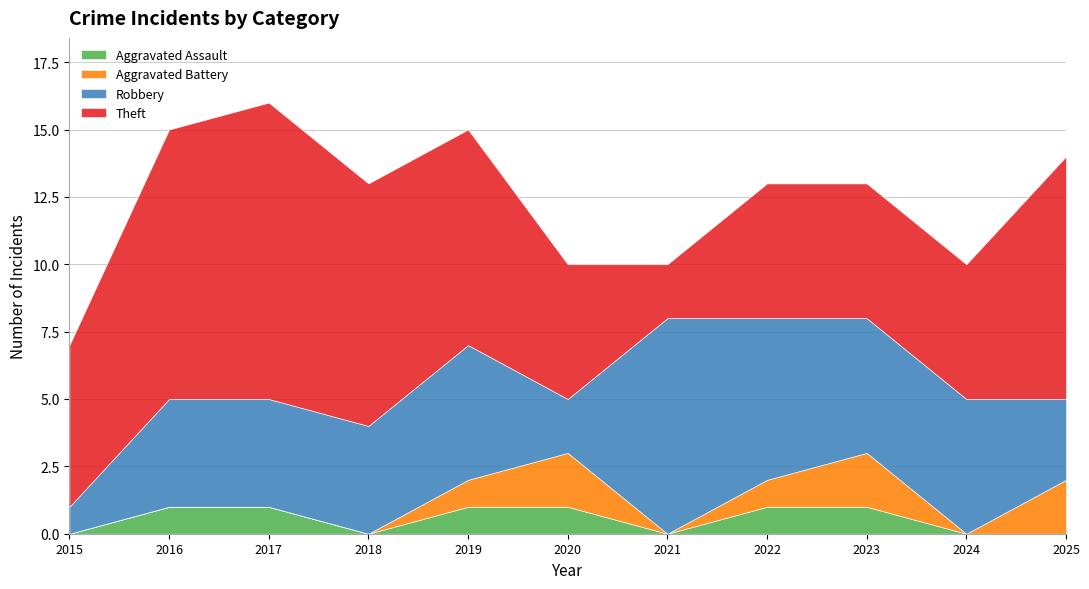

Reading left to right, transcribe all the data shown in this chart.

Aggravated Assault: 0	1	1	0	1	1	0	1	1	0	0
Aggravated Battery: 0	0	0	0	1	2	0	1	2	0	2
Robbery: 1	4	4	4	5	2	8	6	5	5	3
Theft: 6	10	11	9	8	5	2	5	5	5	9